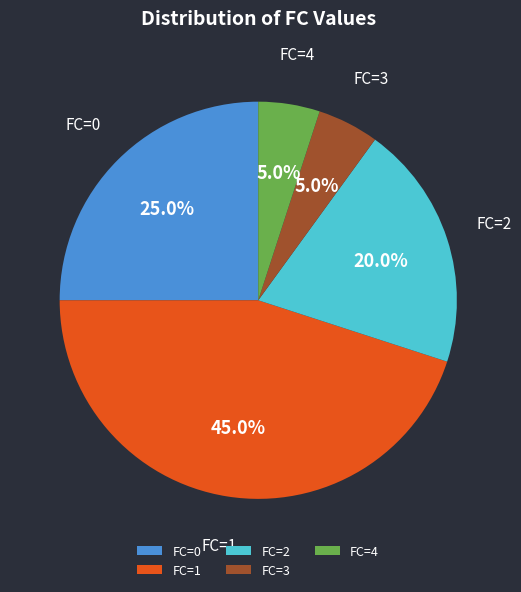

Which category has the biggest portion of the pie?

FC=1